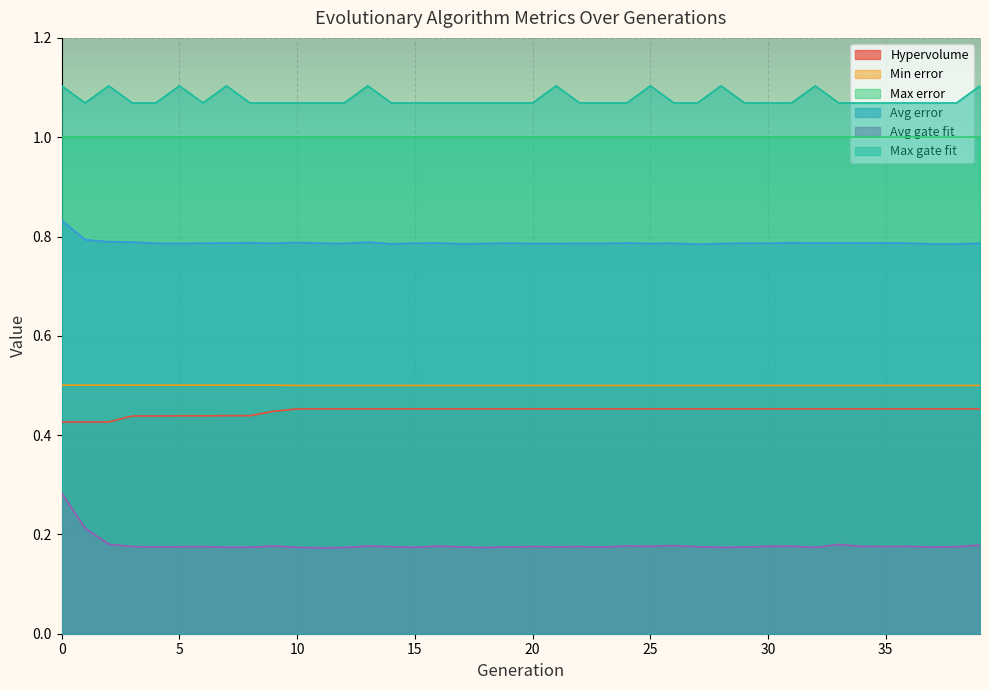

In Avg error, how many points are higher than both neighbors (excluding endpoints)?

12